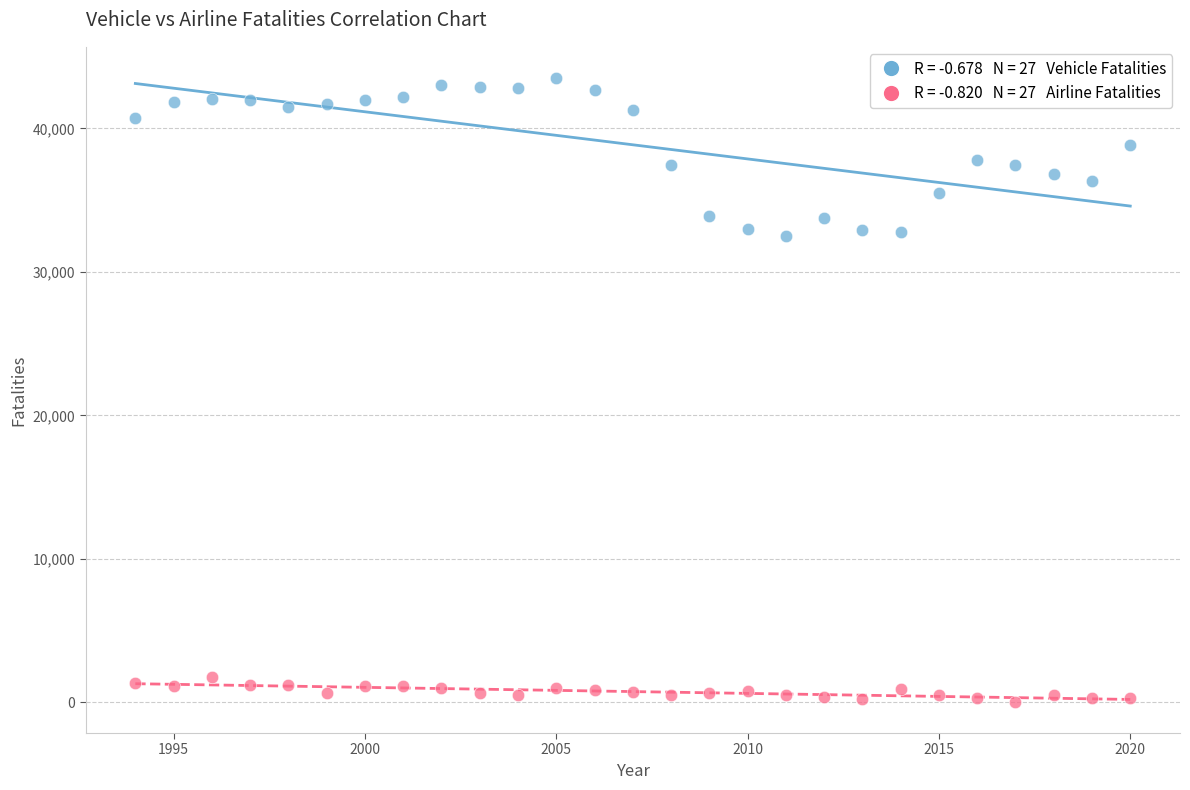

Across all data points, what is the range of Y values (max minus min)?

43479